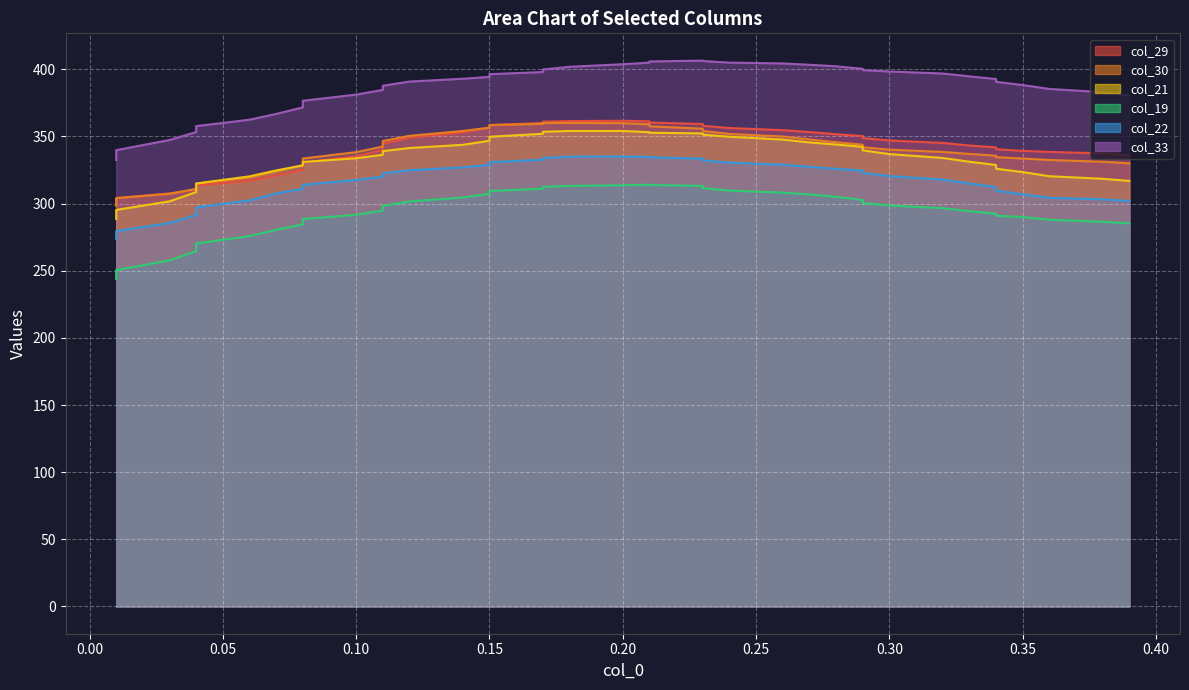

What is the difference between the col_21 values at 0.23 and 0.04?

36.4